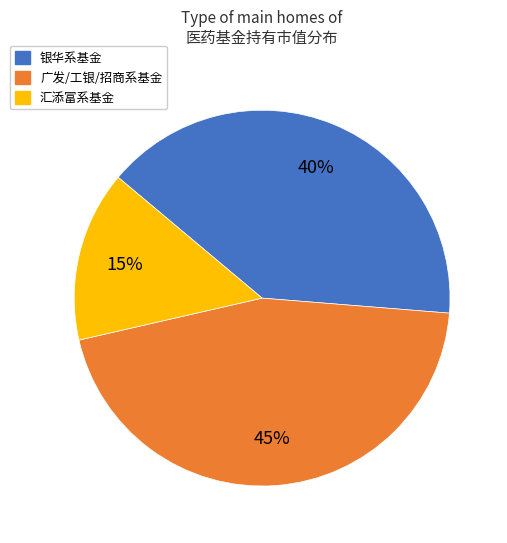

To the nearest percent, what is the difference between the largest and smallest slice percentages?

30%